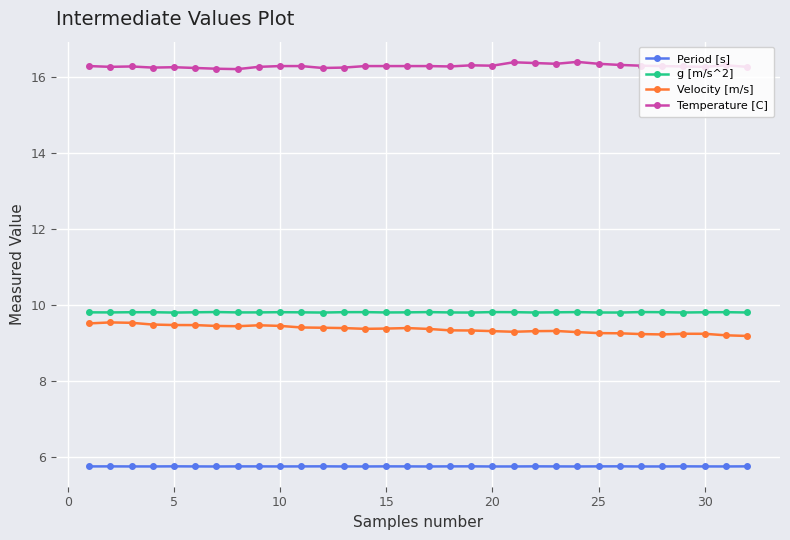

What is the value of the Period [s] point at the 5th from the left?

5.7